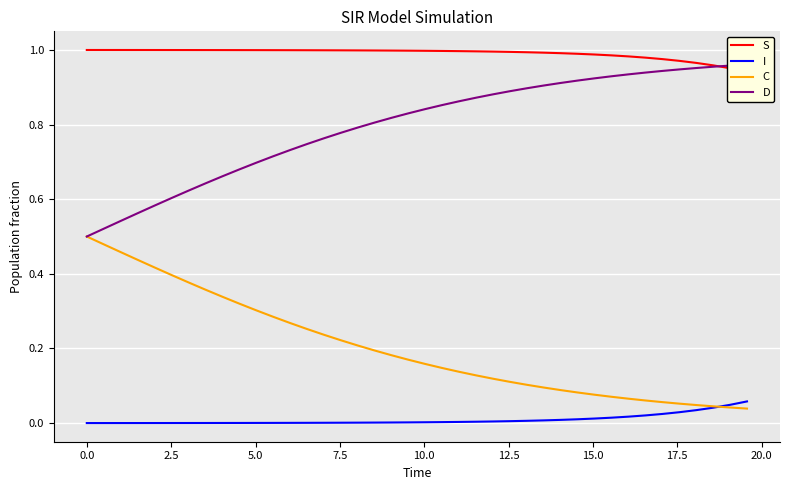

Reading left to right, what are all the values shown in this chart?

S: 1.0	1.0	1.0	1.0	1.0	1.0	1.0	1.0	1.0	1.0	1.0	1.0	1.0	1.0	1.0	1.0	1.0	1.0	1.0	1.0	1.0	1.0	1.0	1.0	1.0	1.0	1.0	1.0	1.0	1.0	1.0	1.0	1.0	1.0	1.0	1.0	1.0	1.0	1.0	0.9
I: 0.0	0.0	0.0	0.0	0.0	0.0	0.0	0.0	0.0	0.0	0.0	0.0	0.0	0.0	0.0	0.0	0.0	0.0	0.0	0.0	0.0	0.0	0.0	0.0	0.0	0.0	0.0	0.0	0.0	0.0	0.0	0.0	0.0	0.0	0.0	0.0	0.0	0.0	0.0	0.1
C: 0.5	0.5	0.5	0.4	0.4	0.4	0.4	0.4	0.3	0.3	0.3	0.3	0.3	0.3	0.2	0.2	0.2	0.2	0.2	0.2	0.2	0.1	0.1	0.1	0.1	0.1	0.1	0.1	0.1	0.1	0.1	0.1	0.1	0.1	0.1	0.1	0.0	0.0	0.0	0.0
D: 0.5	0.5	0.5	0.6	0.6	0.6	0.6	0.6	0.7	0.7	0.7	0.7	0.7	0.7	0.8	0.8	0.8	0.8	0.8	0.8	0.8	0.9	0.9	0.9	0.9	0.9	0.9	0.9	0.9	0.9	0.9	0.9	0.9	0.9	0.9	0.9	1.0	1.0	1.0	1.0